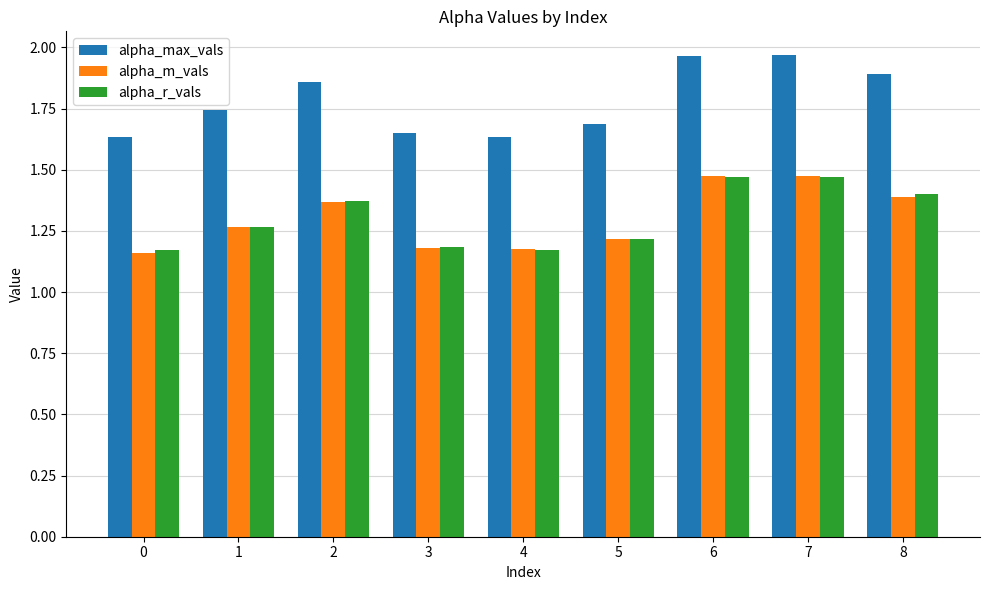

The alpha_r_vals series shows 0.3 at 3. True or false?

False